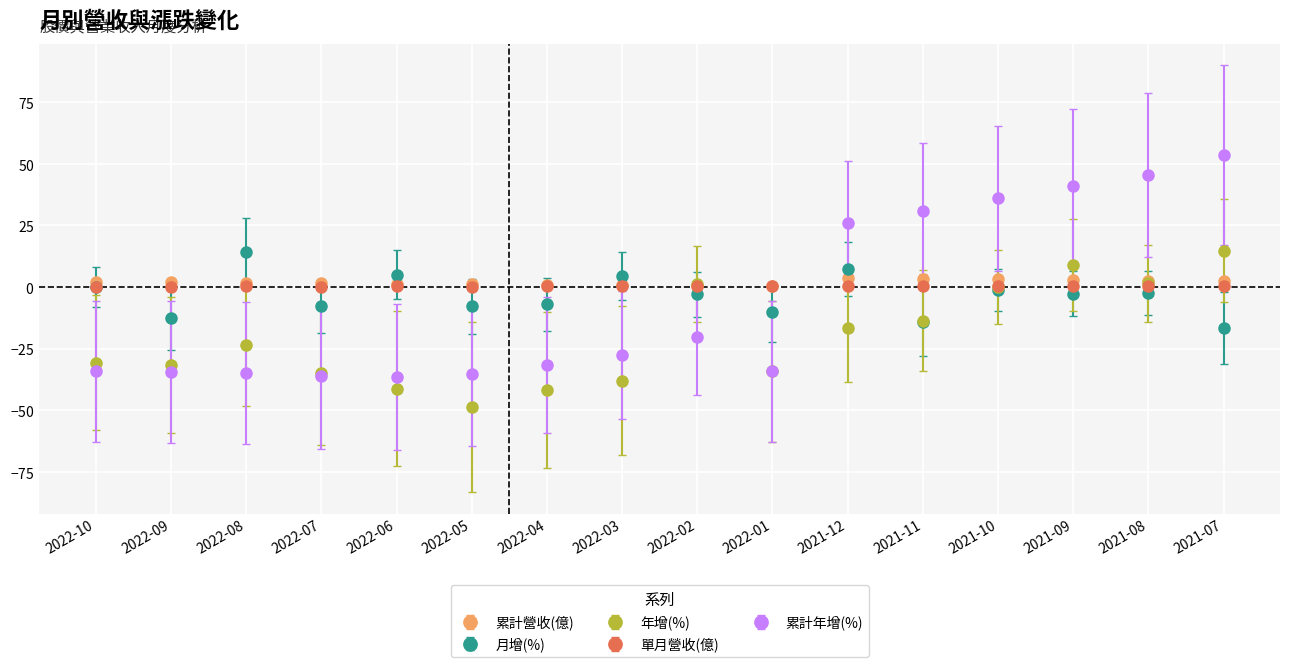

Where do 累計營收(億) and 年增(%) first cross each other?

2022-03 and 2022-02